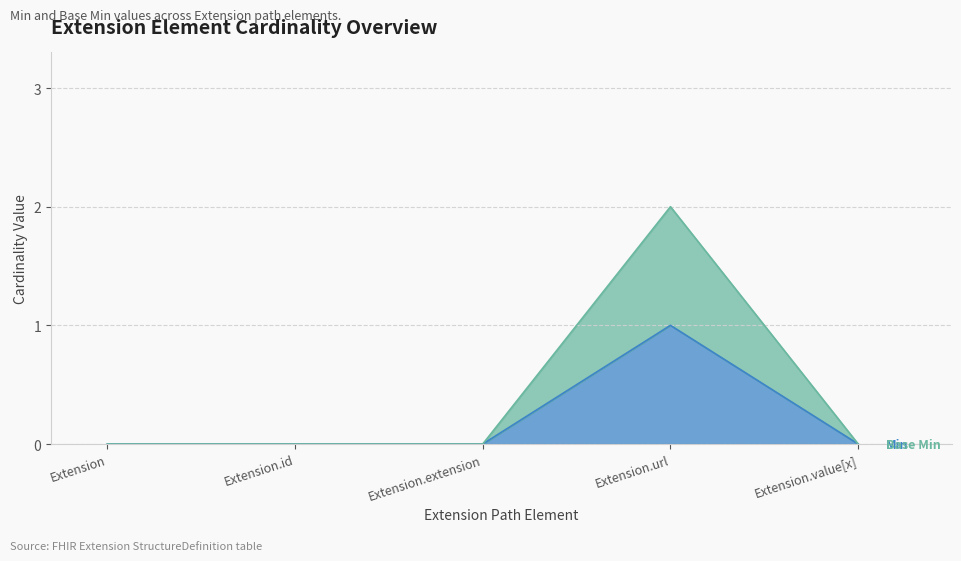

True or false: Base Min and Min intersect in this chart.

False